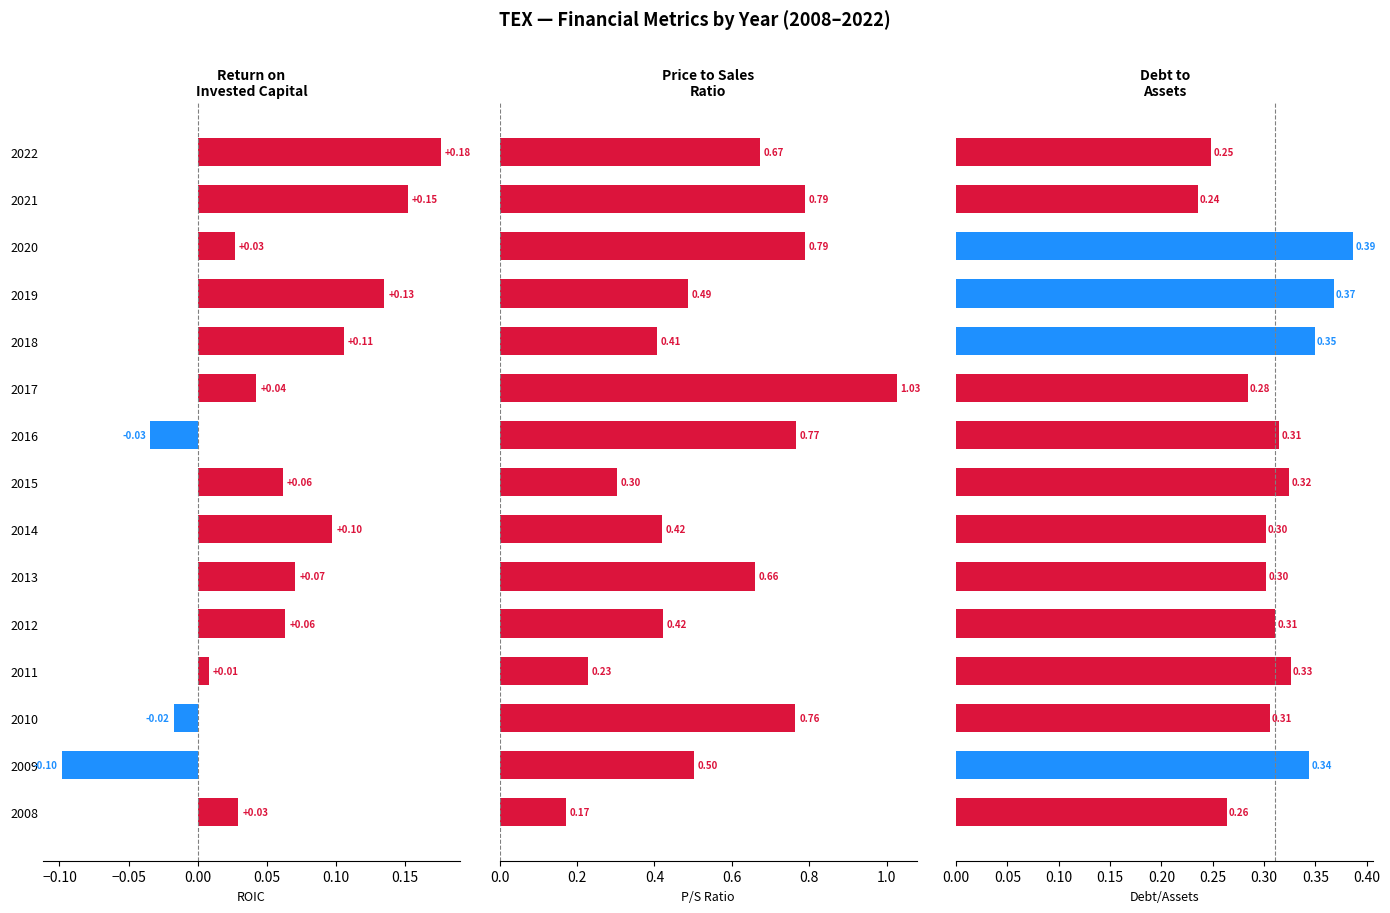

Which series has the largest range (max minus min)?

priceToSalesRatio